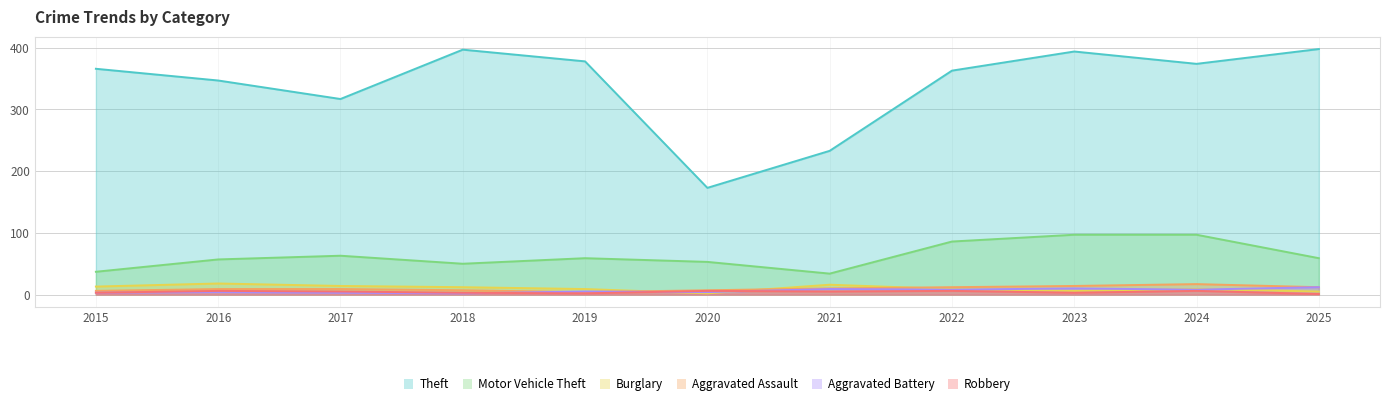

What are all the series names shown in the legend?

Theft, Motor Vehicle Theft, Burglary, Aggravated Assault, Aggravated Battery, Robbery